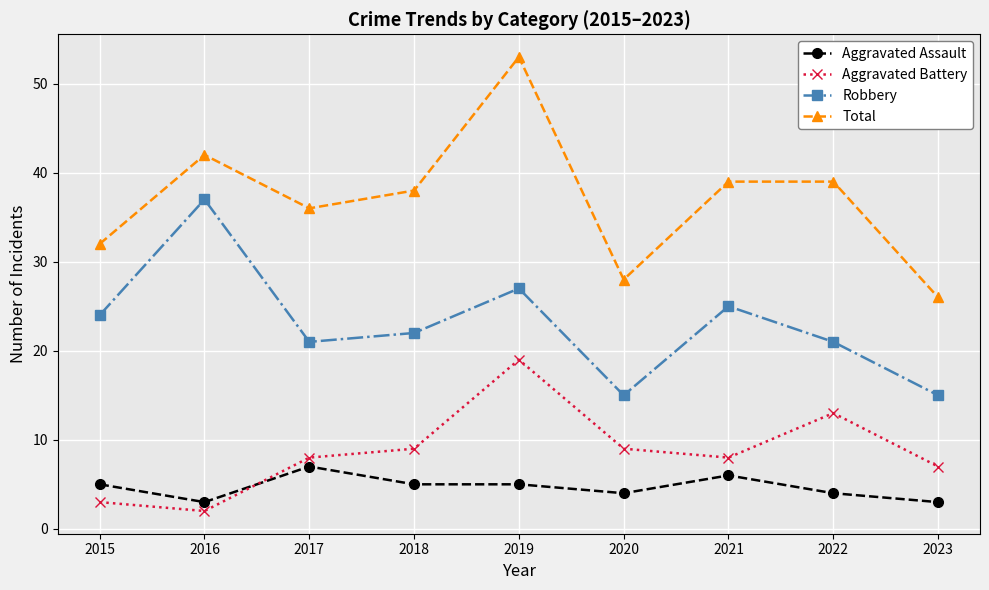

How many values in the Total series are below 38?

4